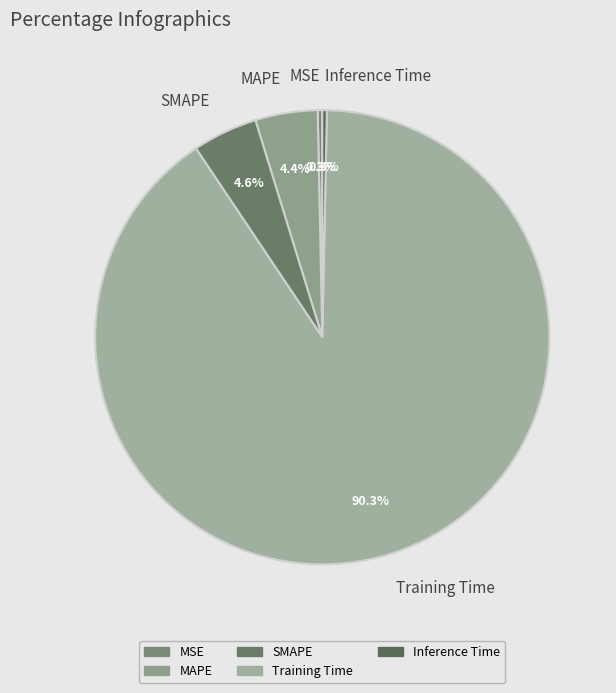

Is it true that Training Time is 96% of the pie?

False